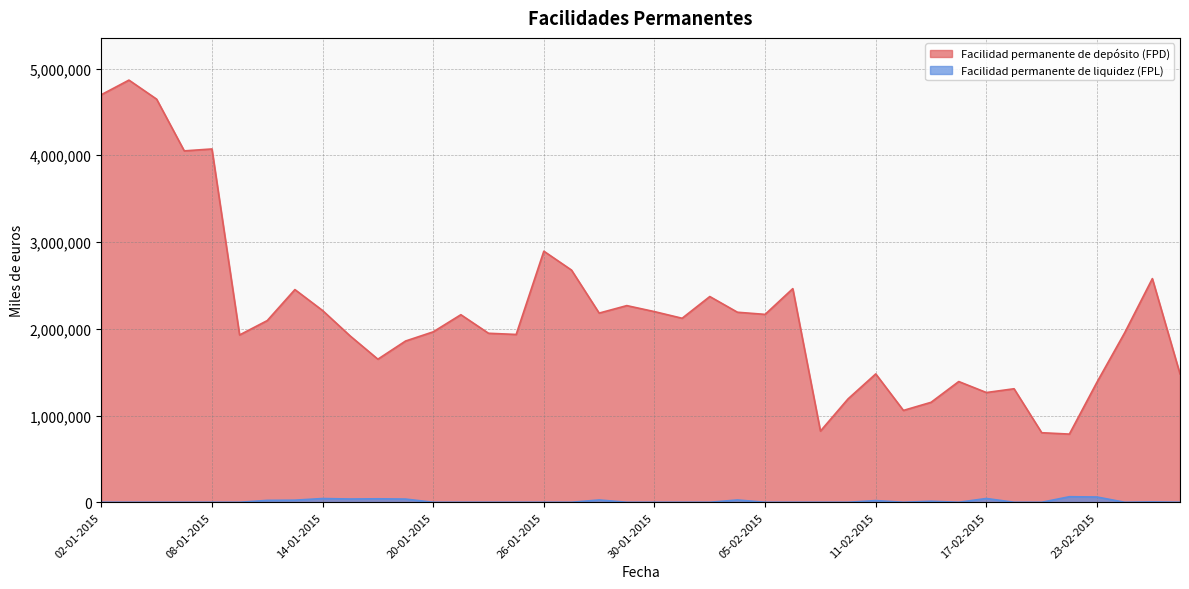

What is the label of the 8th point from the left?

13-01-2015